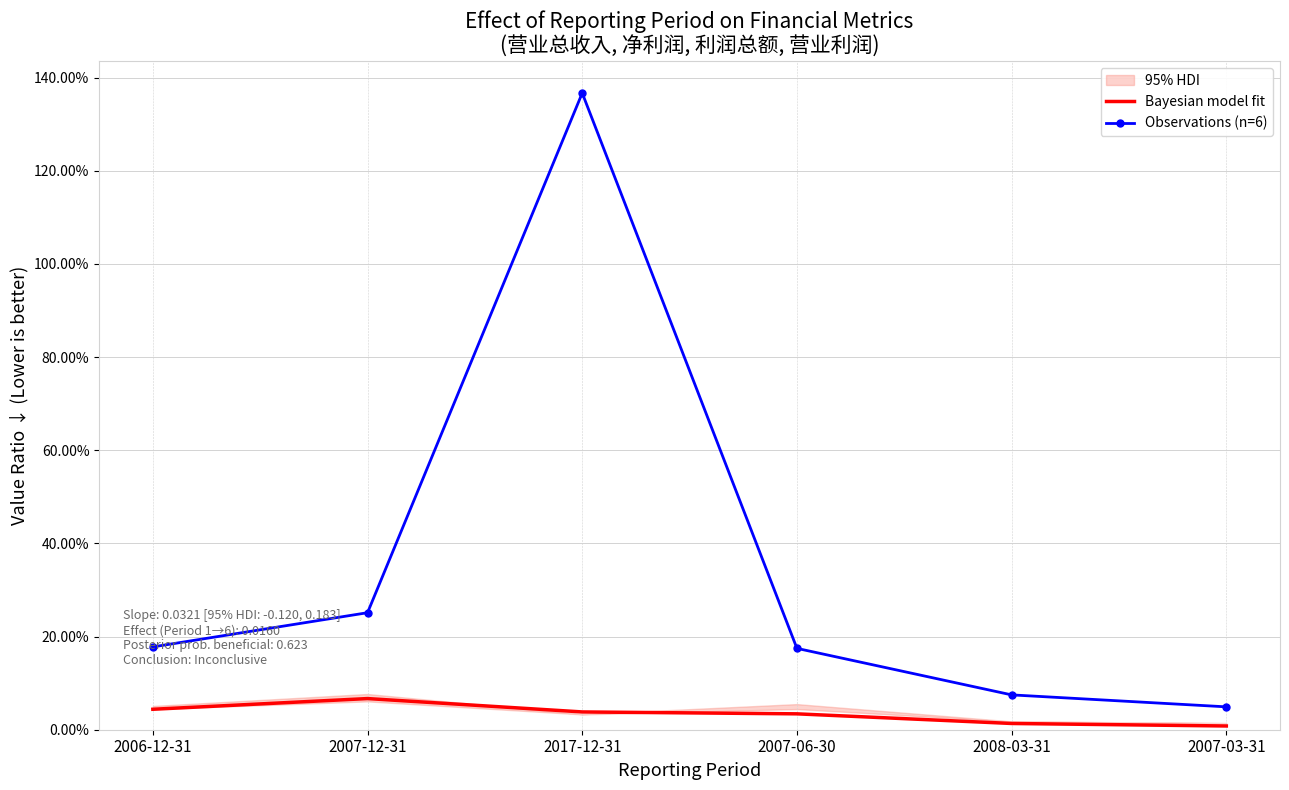

The Bayesian model fit series shows 0.0 at 2007-12-31. True or false?

False